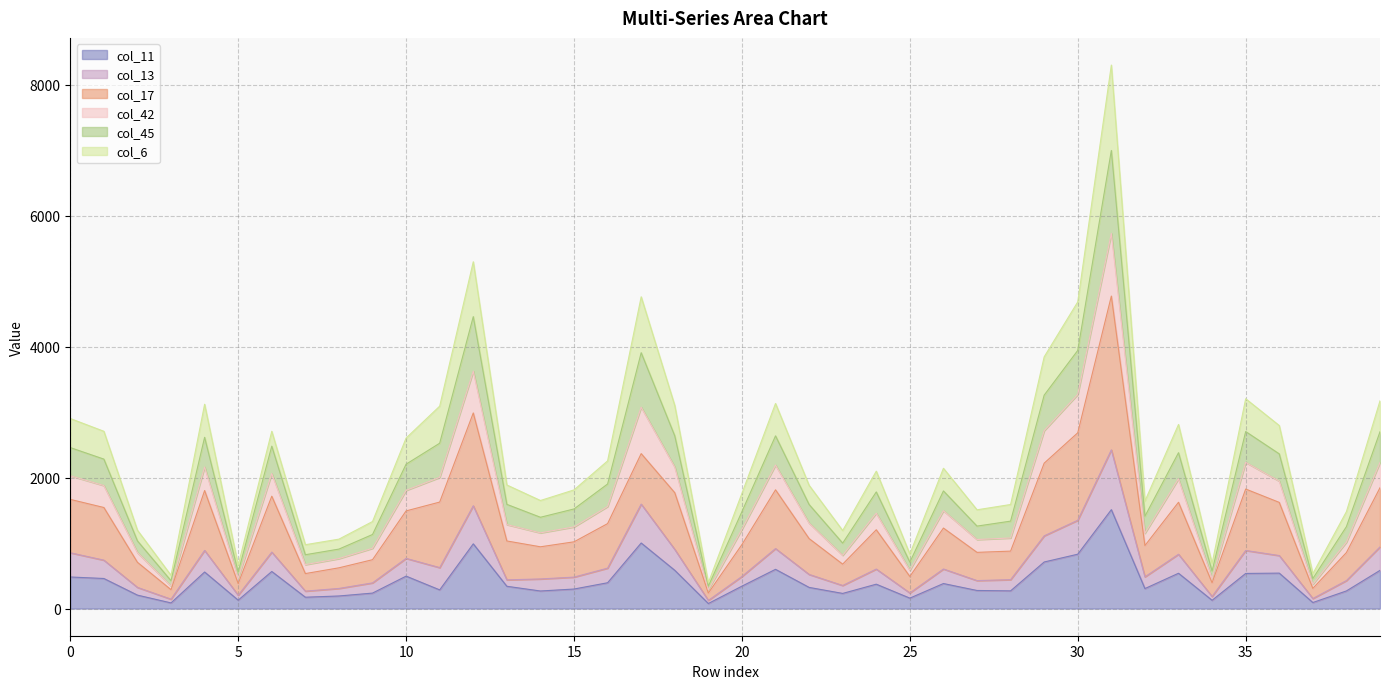

What are all the series names shown in the legend?

col_11, col_13, col_17, col_42, col_45, col_6